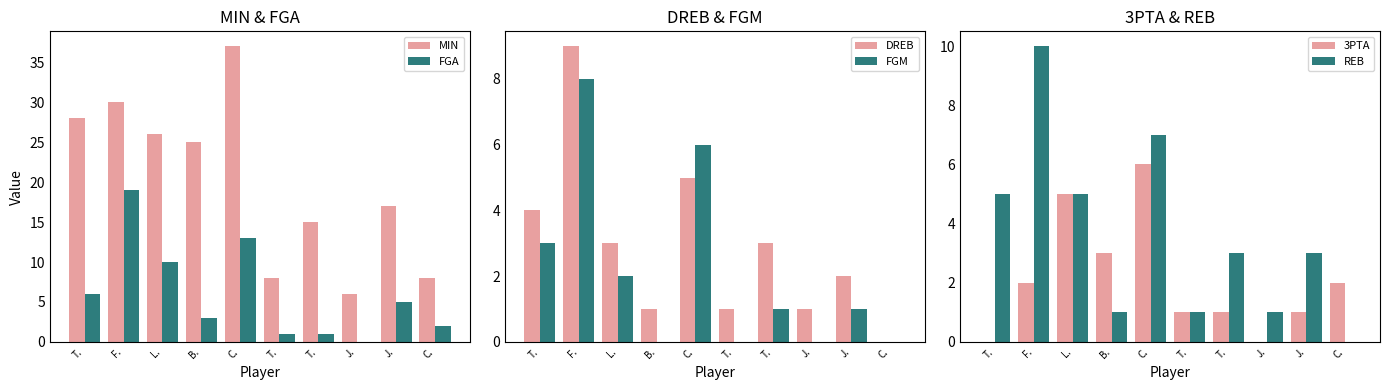

At which label does REB first exceed 3?

T.